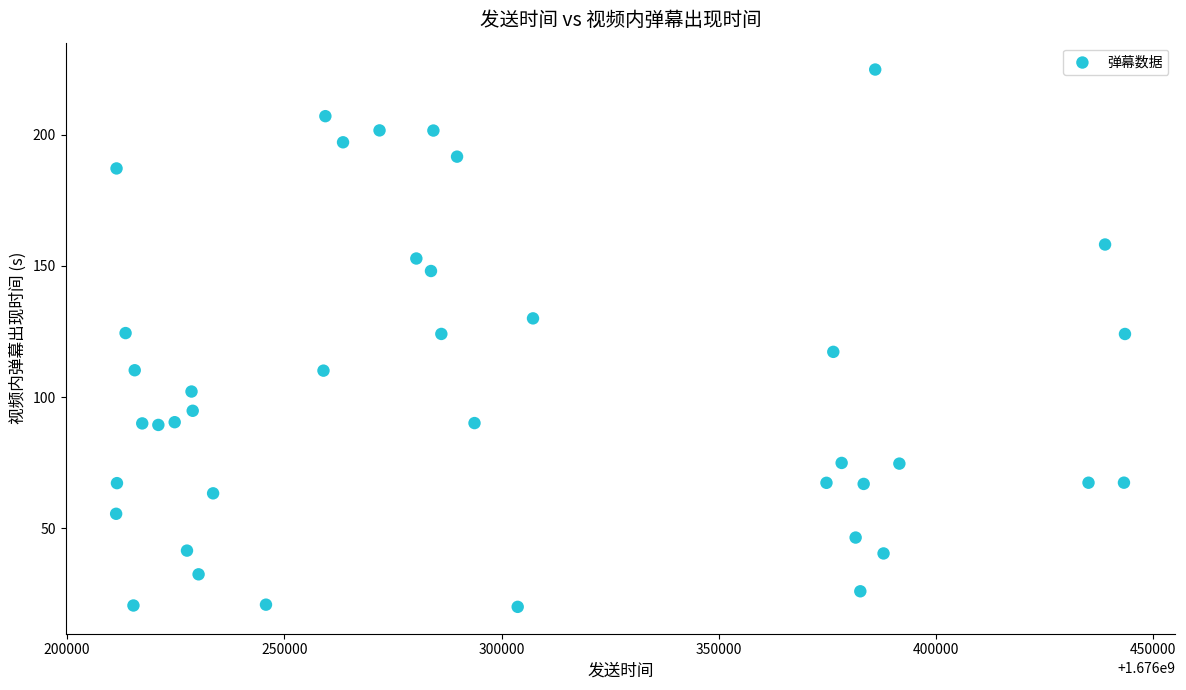

What is the range of Y values (max minus min)?

204.8